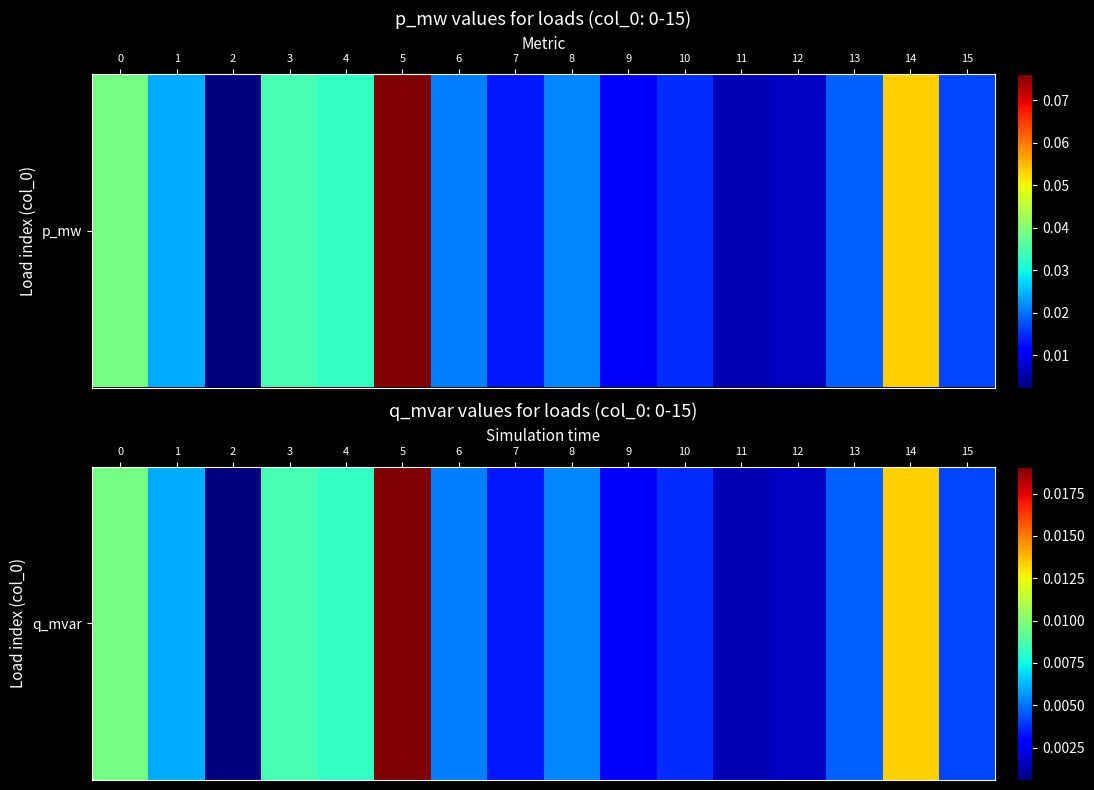

The chart shows a value of 0.0 at 5. True or false?

True